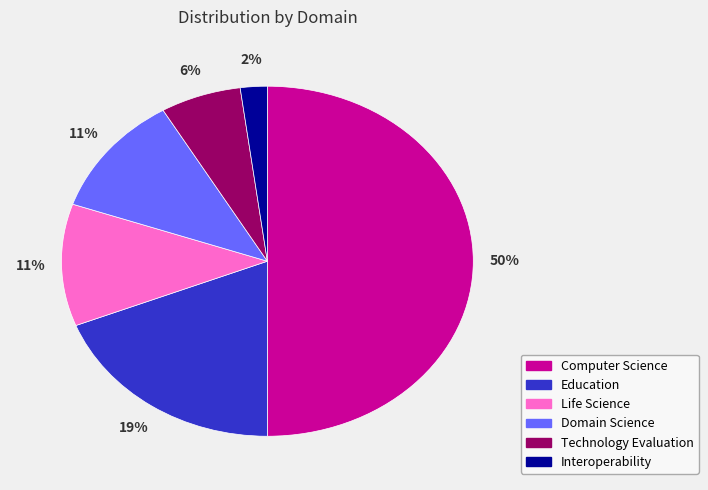

Combined, do Interoperability and Domain Science account for over 50%?

No